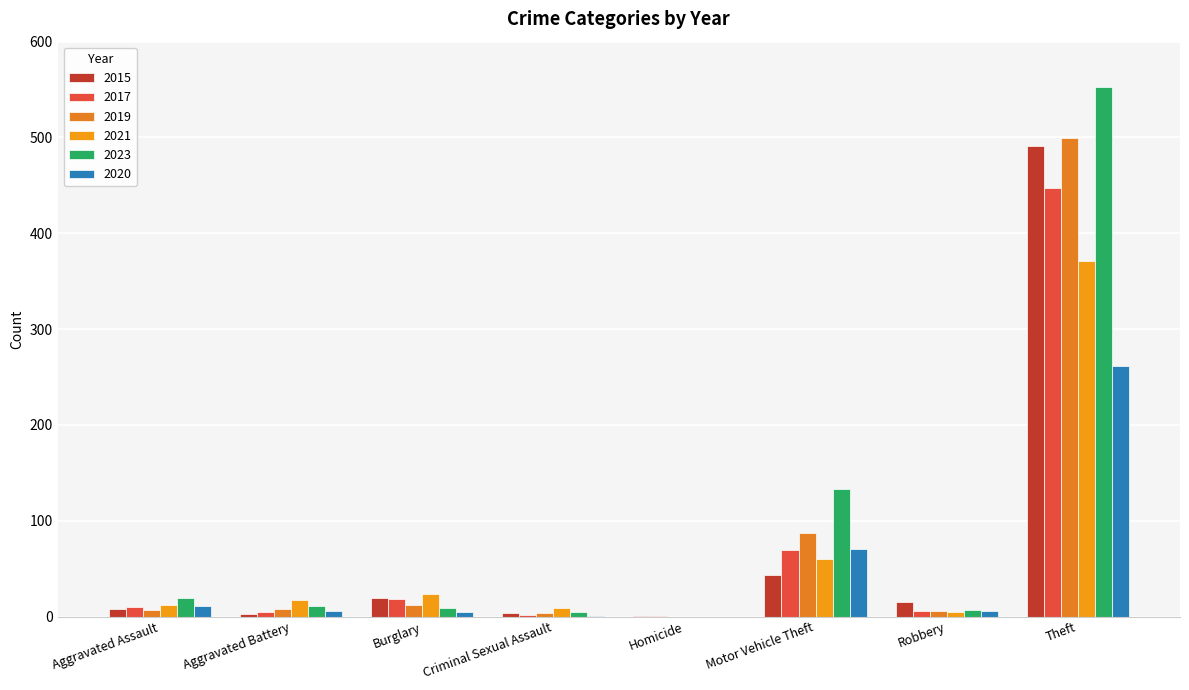

How many groups of bars are there?

8